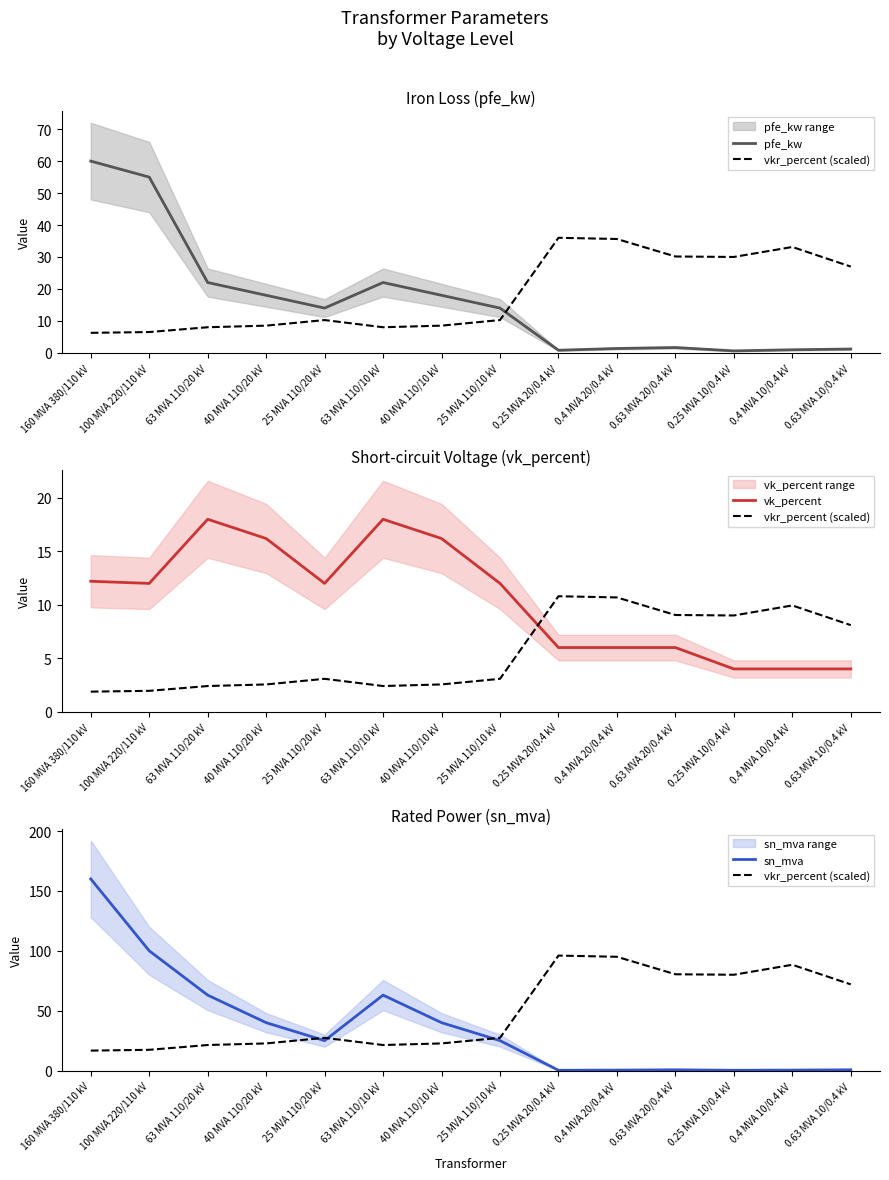

At how many categories does at least one series exceed 106?

1